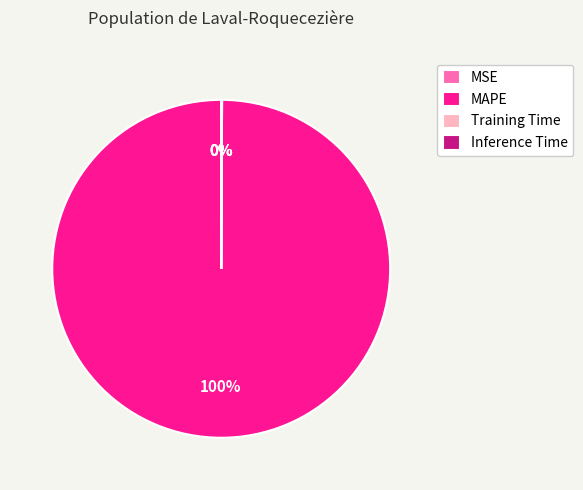

Which category has the biggest portion of the pie?

MAPE